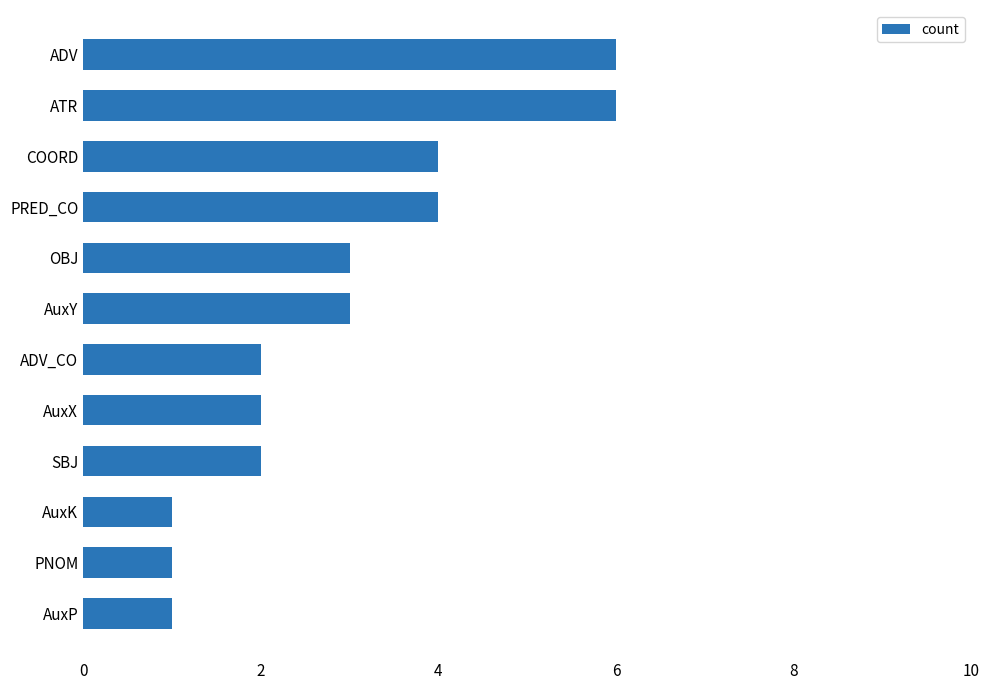

How many bars are there in total?

12